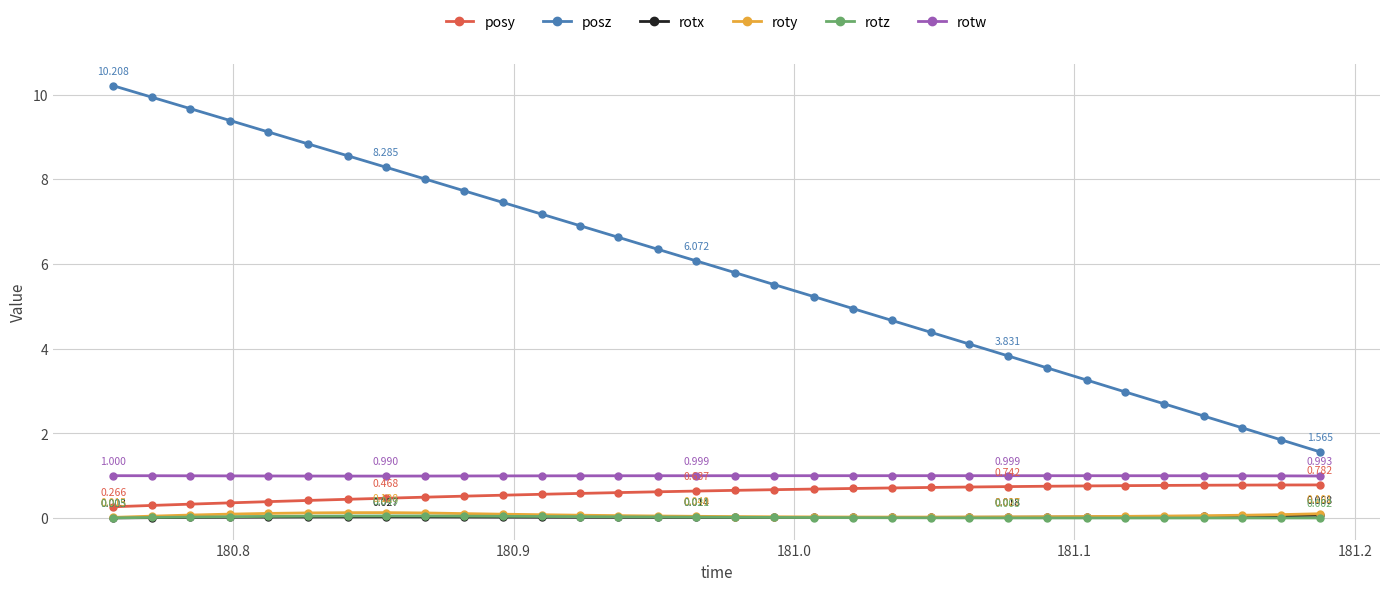

Which series has the largest range (max minus min)?

posz